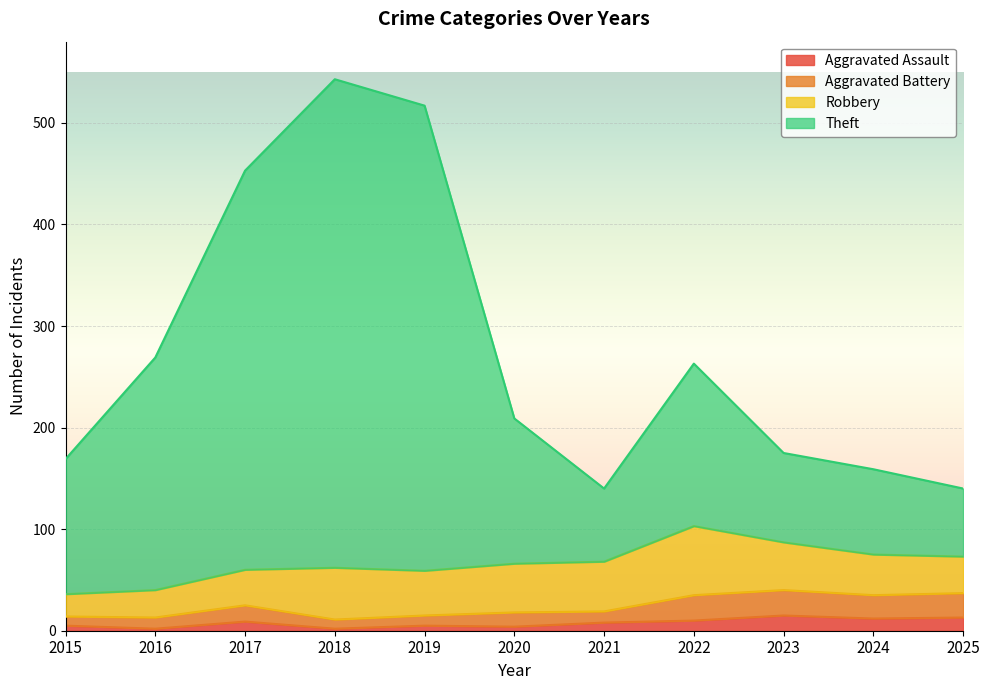

Which has a higher value, 2016 or 2020?

2020